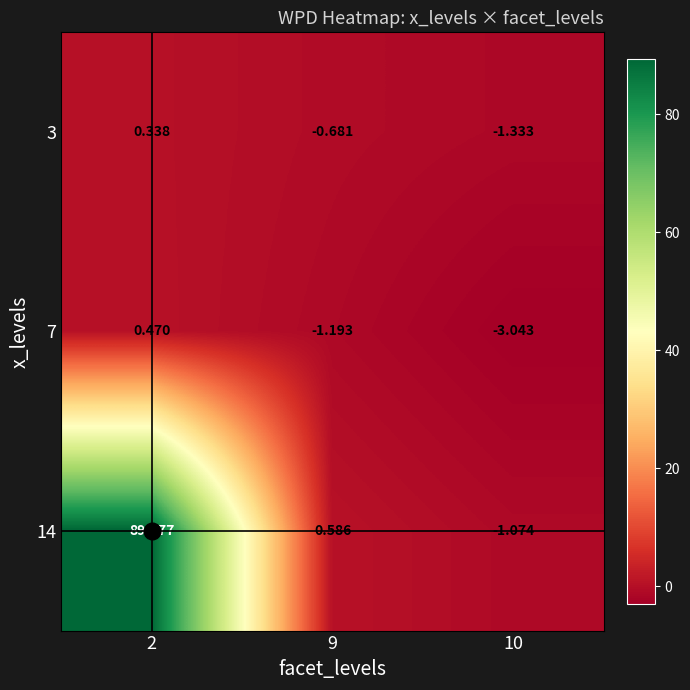

How many negative values does the 3 series have?

2